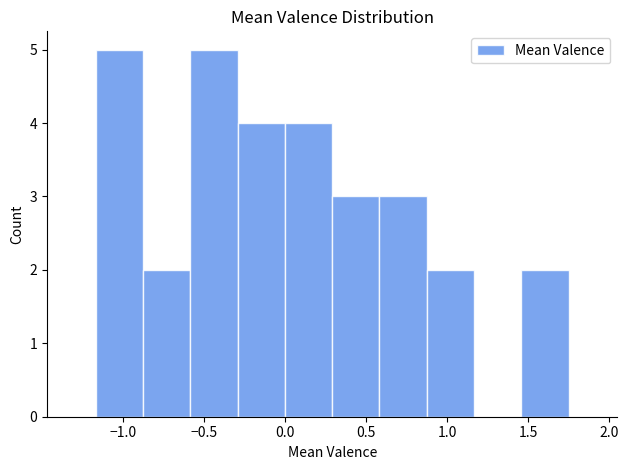

What is the height of the bar covering 0.90 to 1.15 on the x-axis? Neither the bar edges nor the heights are printed on the chart, so give them approximately, as read against the axes.

2